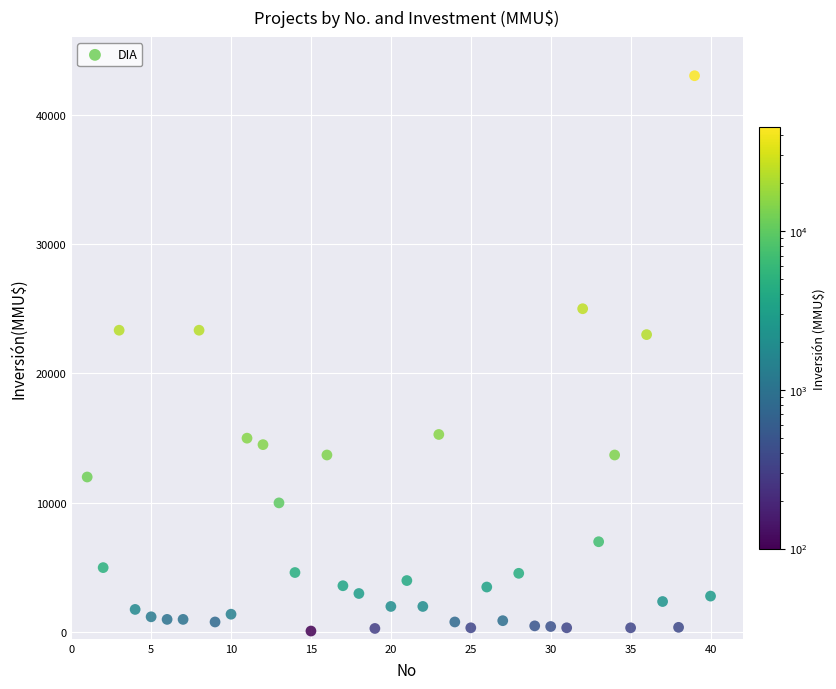

What is the range of Y values (max minus min)?

42900